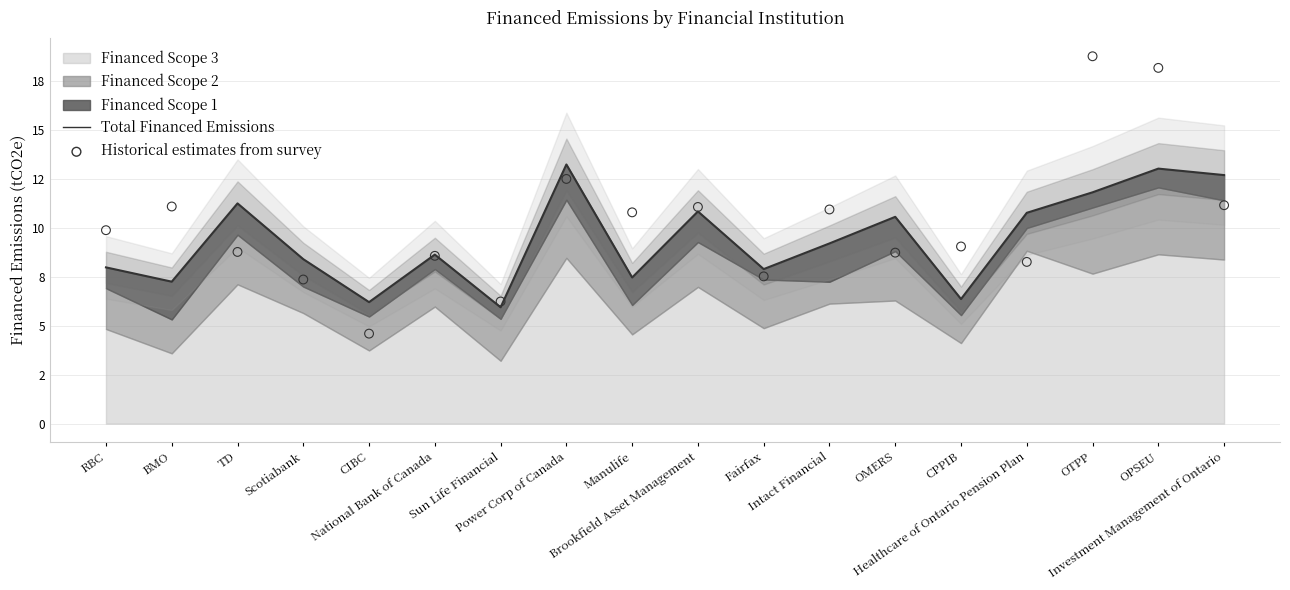

At how many categories does at least one series exceed 15?

2